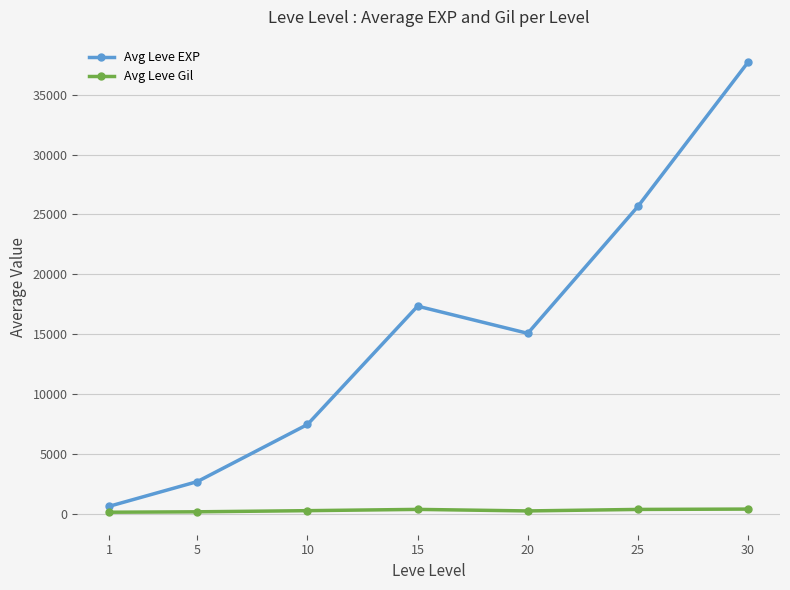

What is the value of the Avg Leve EXP point at the 3rd from the left?

7443